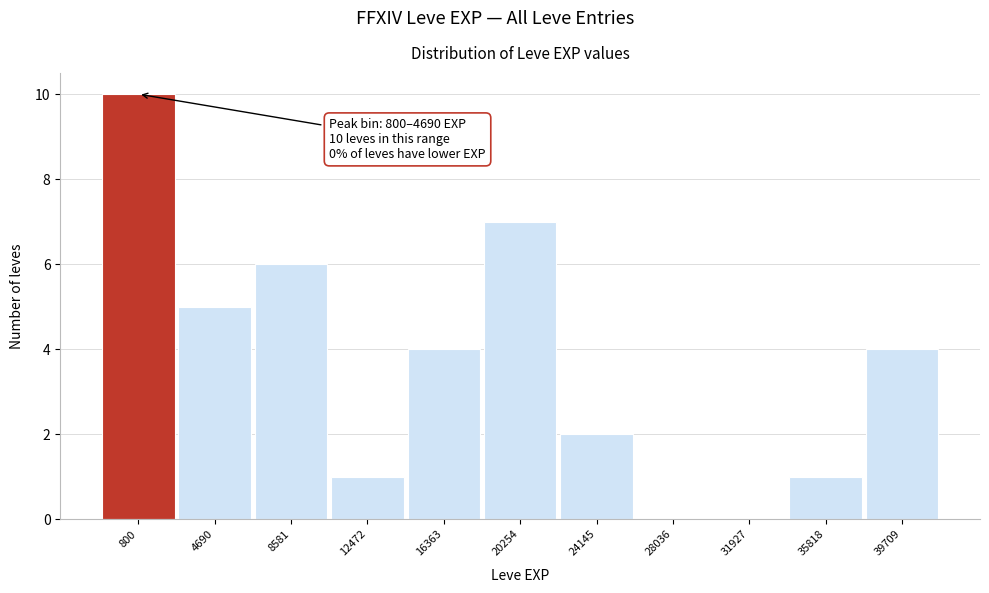

Reading left to right, transcribe all the data shown in this chart.

800=10	4690=5	8581=6	12472=1	16363=4	20254=7	24145=2	28036=0	31927=0	35818=1	39709=4